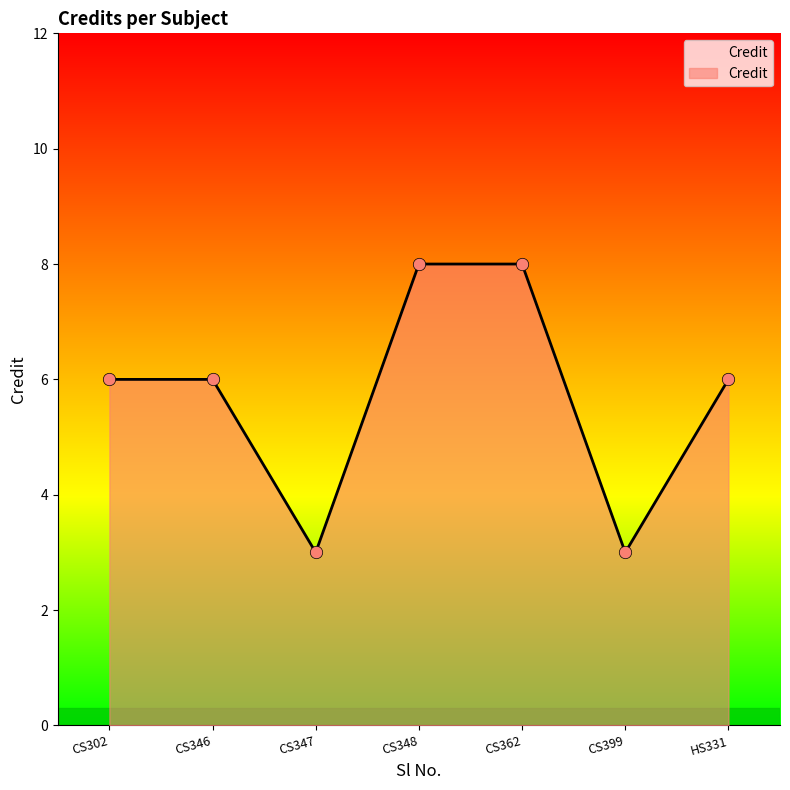

What is the ratio of the value at CS346 to the value at CS347?

2.0